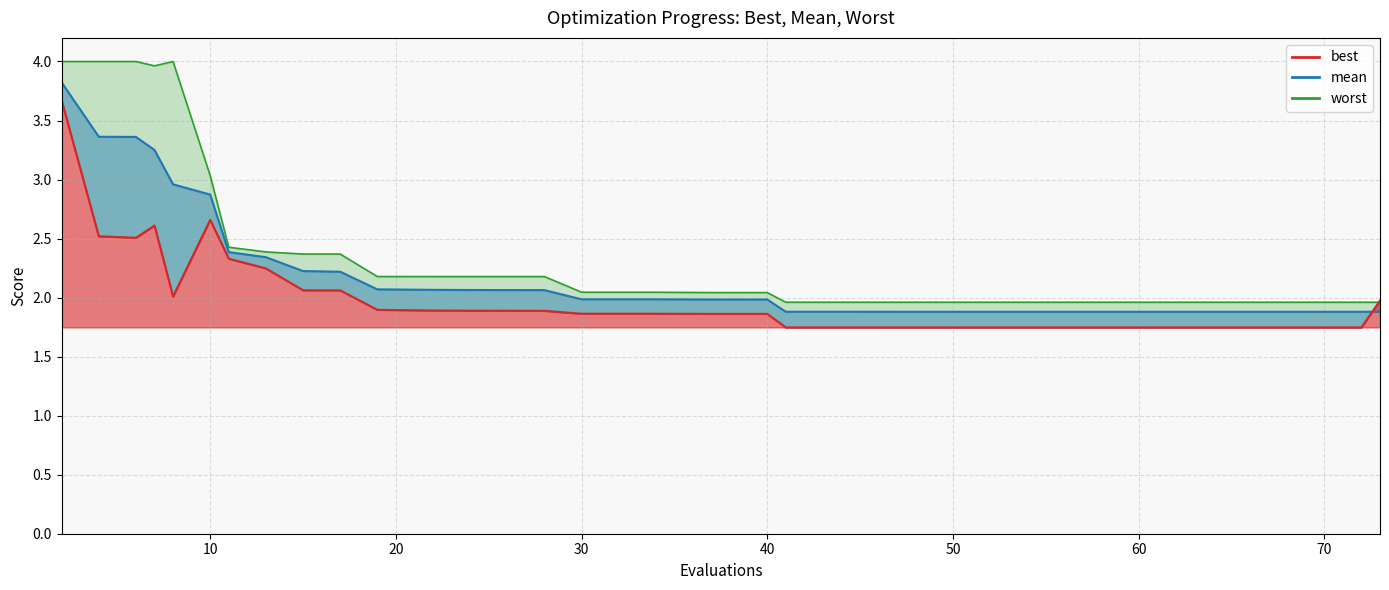

How many times do best and worst cross each other?

1